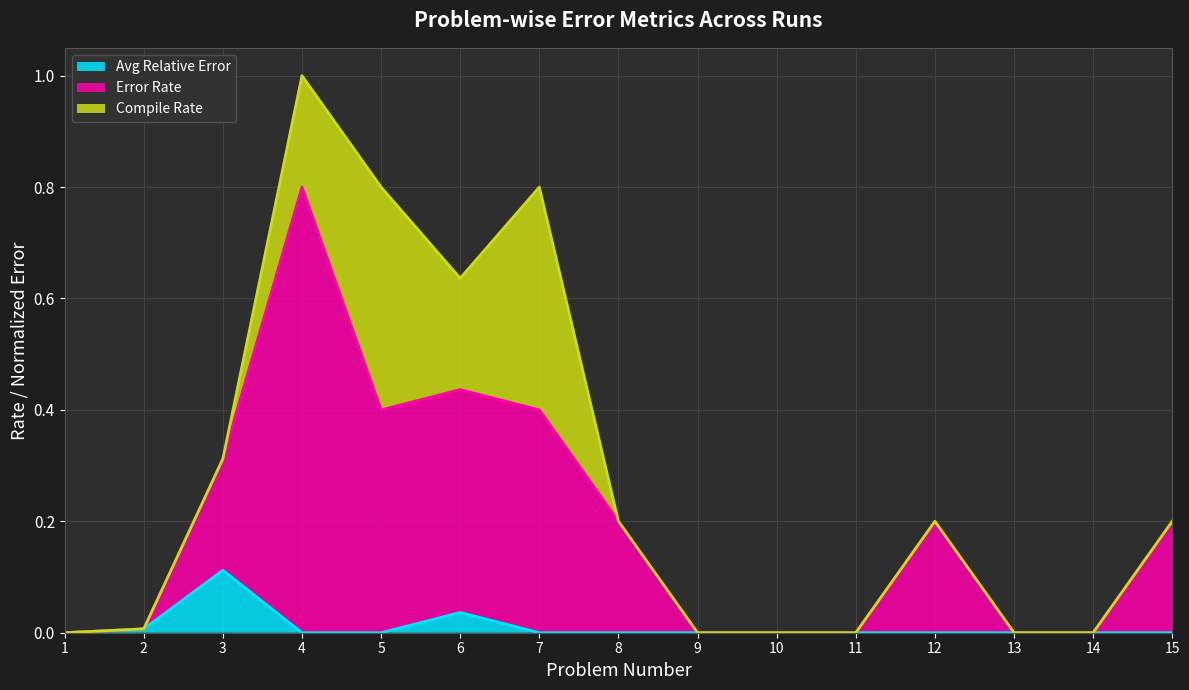

Which category has the highest value in the Avg Relative Error series?

3